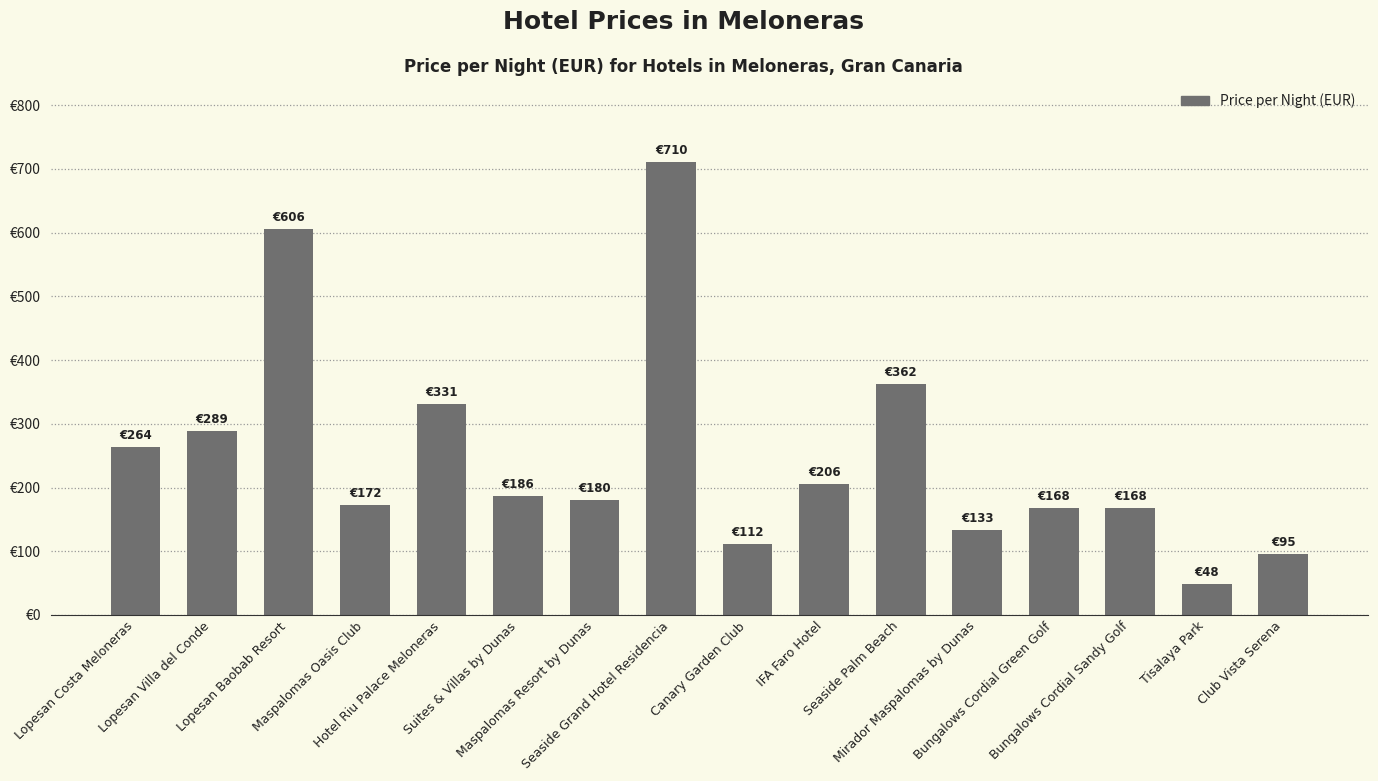

What is the difference between the values at Bungalows Cordial Sandy Golf and Lopesan Baobab Resort?

438